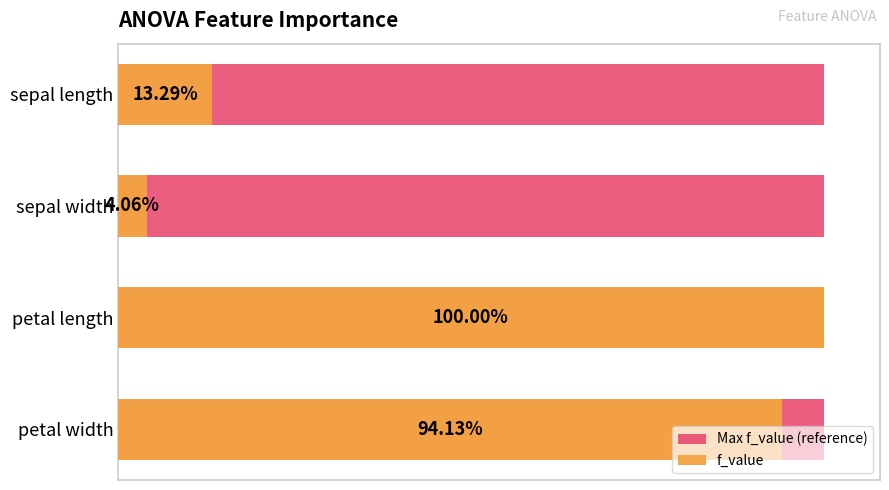

What is the difference between the maximum and minimum values in the f_value series?

970.5